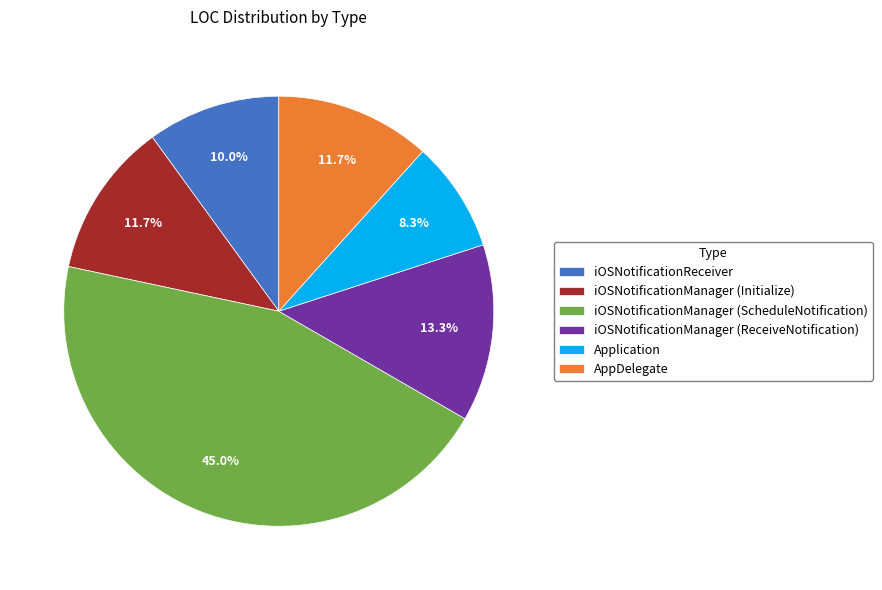

Is it true that AppDelegate is 12% of the pie?

True